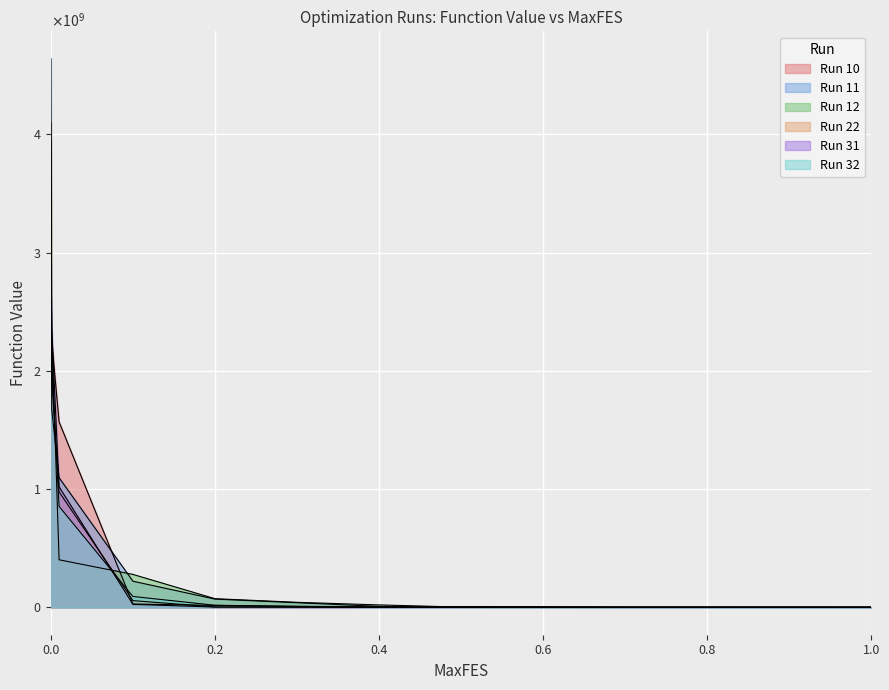

How many values in the Run 11 series exceed 7596473?

7